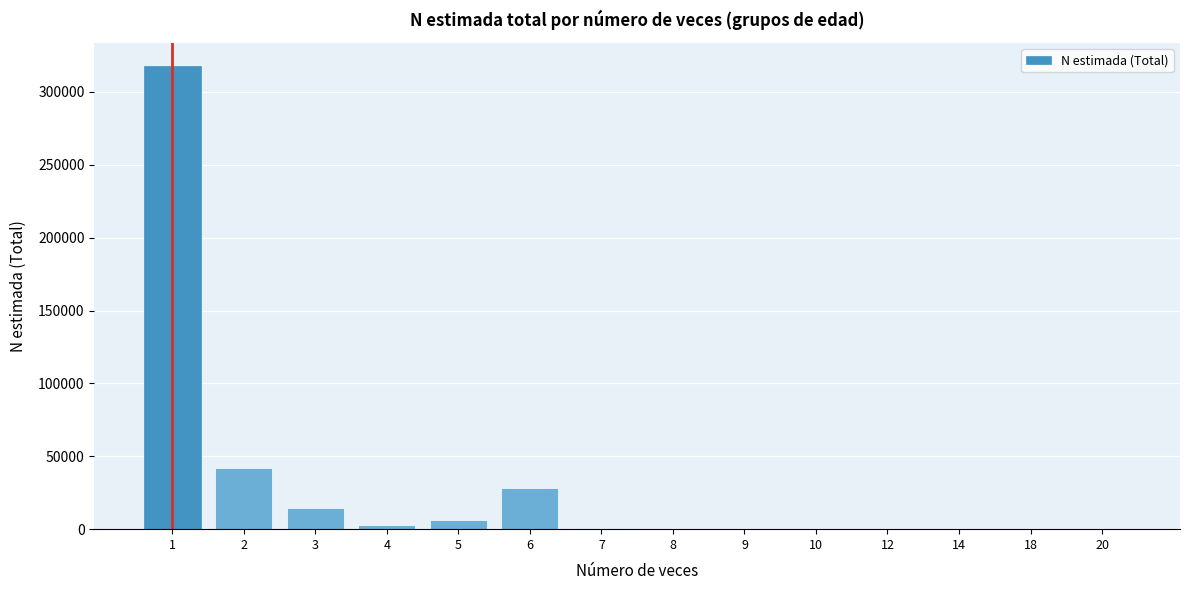

The value at 9 is 0. True or false?

True